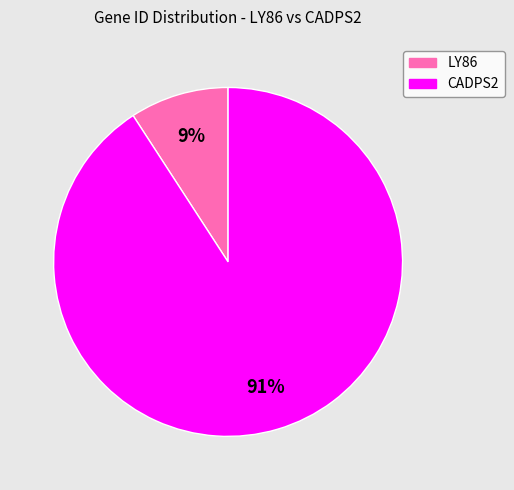

Is it true that LY86 is 9% of the pie?

True